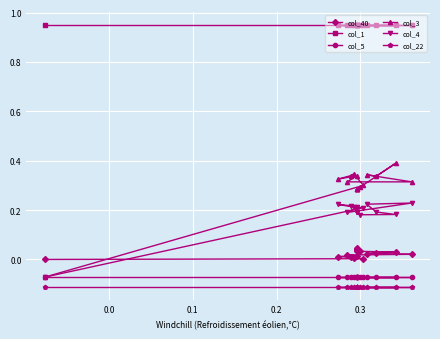

Count the number of data series in this chart.

6